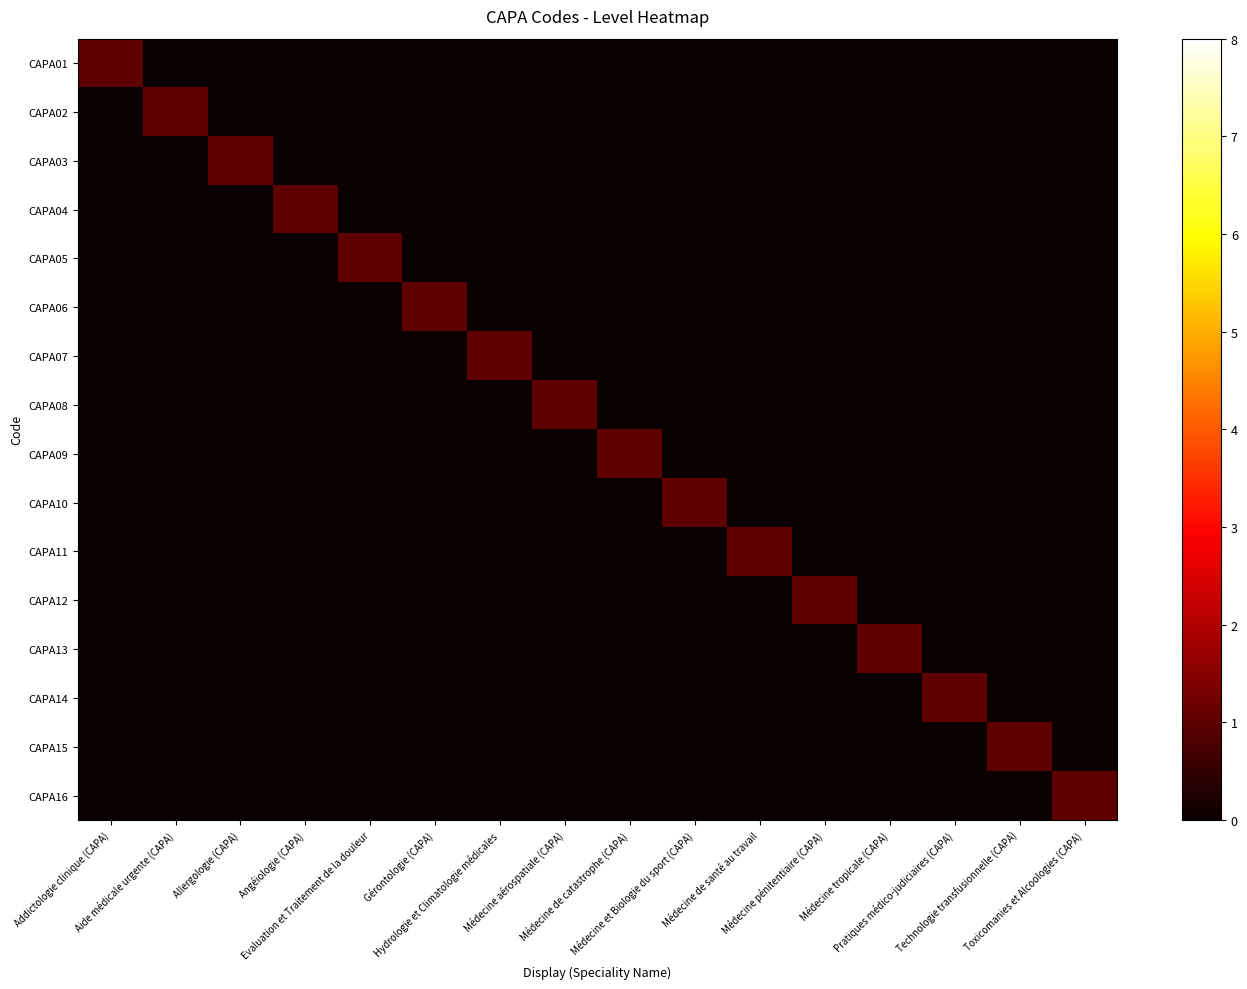

Which series has the largest range (max minus min)?

CAPA01